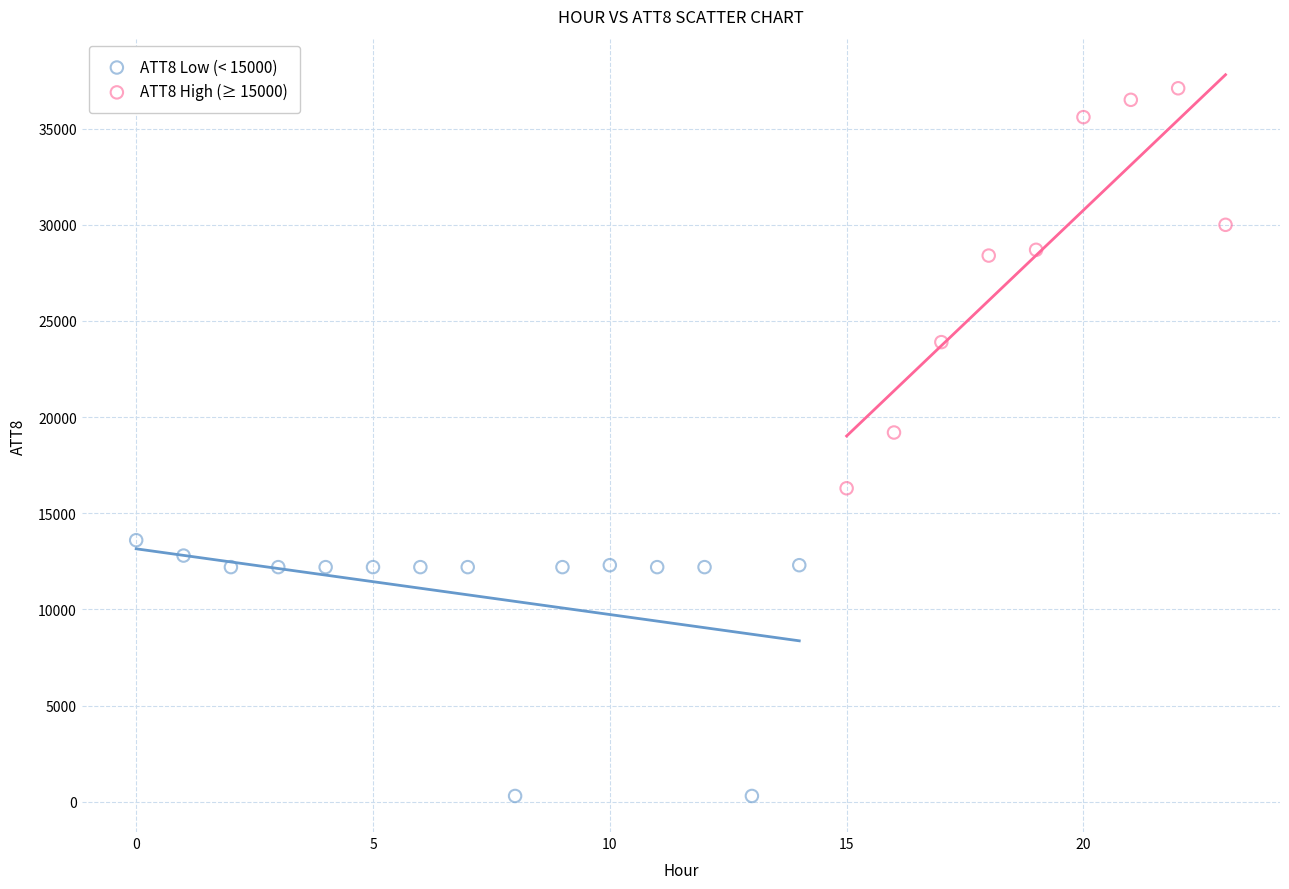

Which series has the largest Y range (max minus min)?

ATT8 High (≥ 15000)